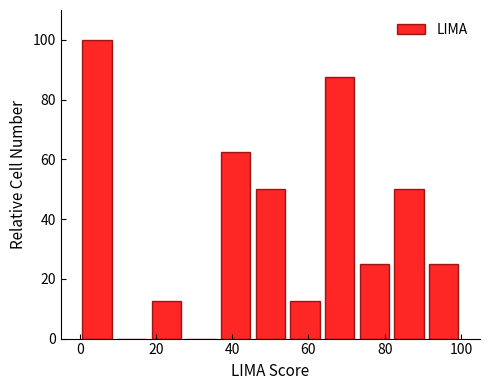

Which range on the x-axis has the tallest bar?

0 to 10